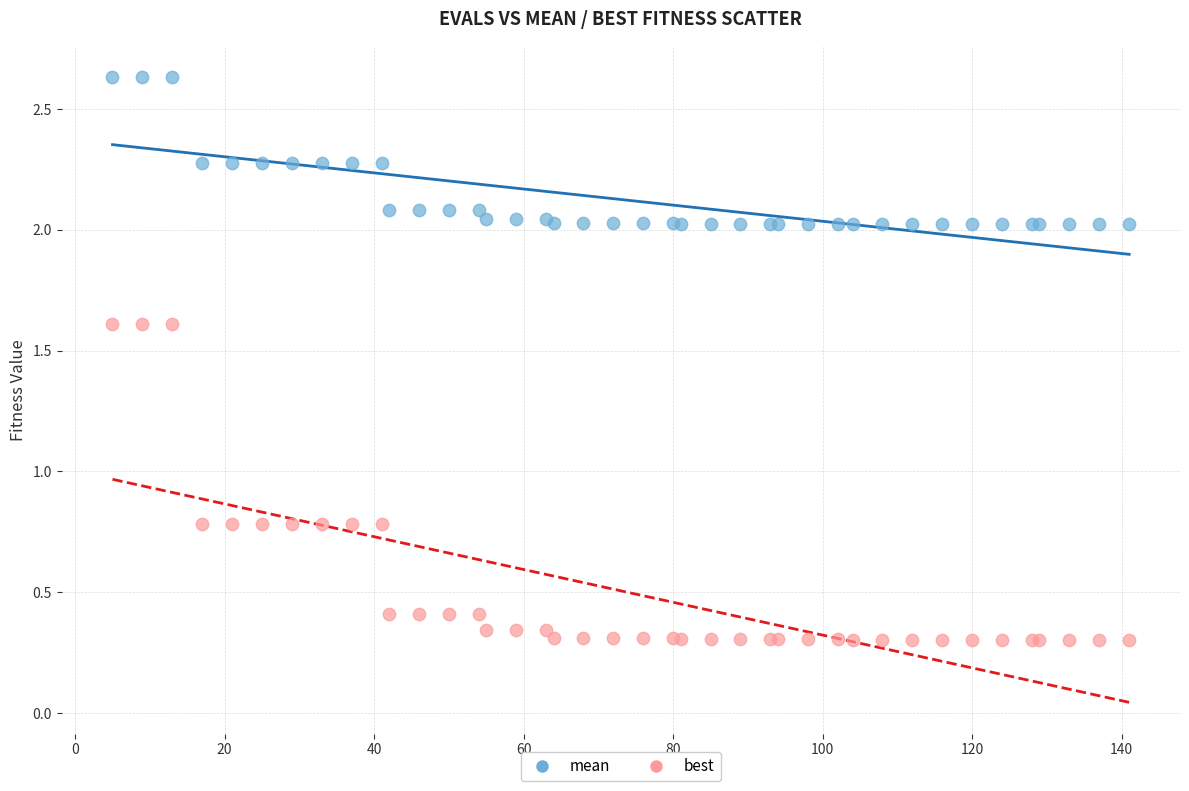

Which series reaches the minimum Y coordinate?

best